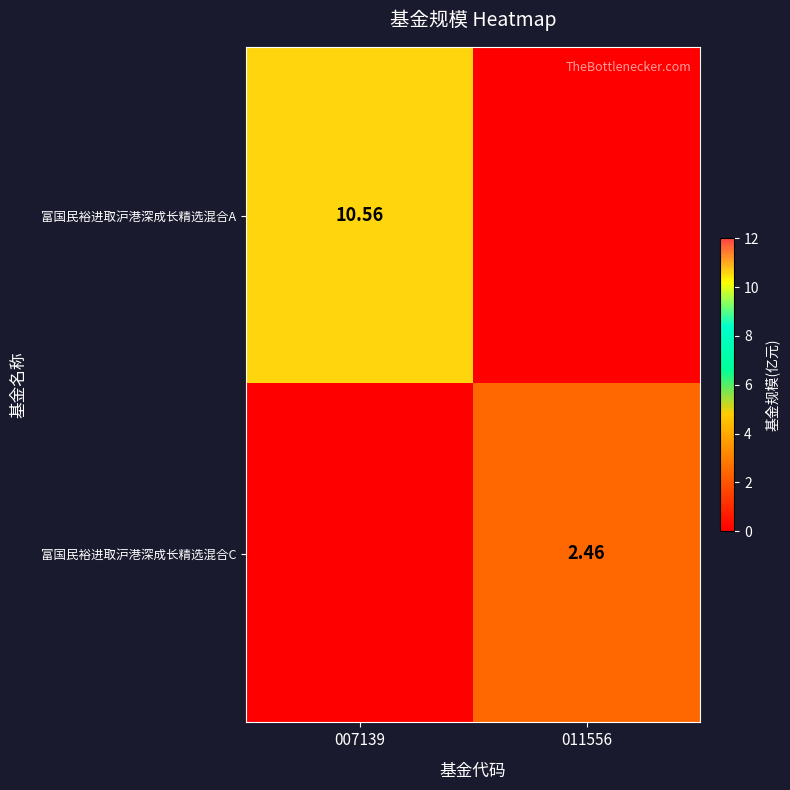

Which category has the lowest value across all series?

011556